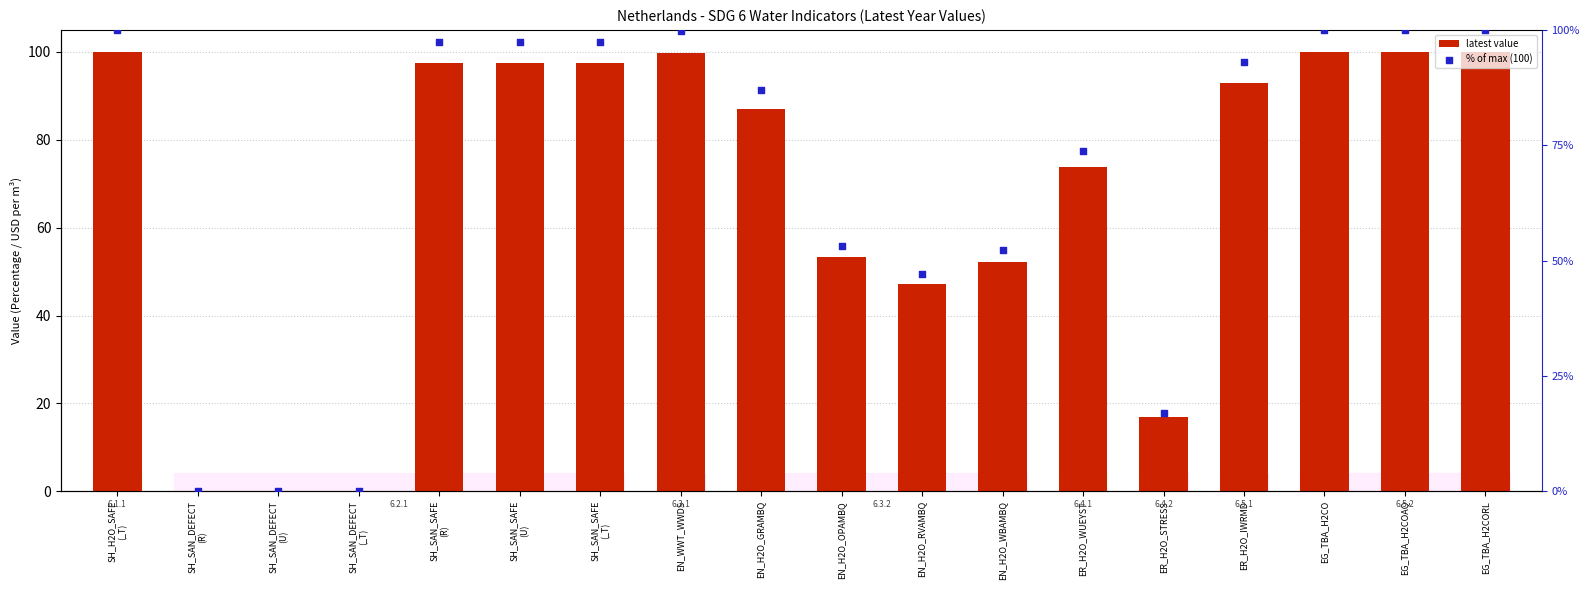

Which series has the largest Y range (max minus min)?

latest value